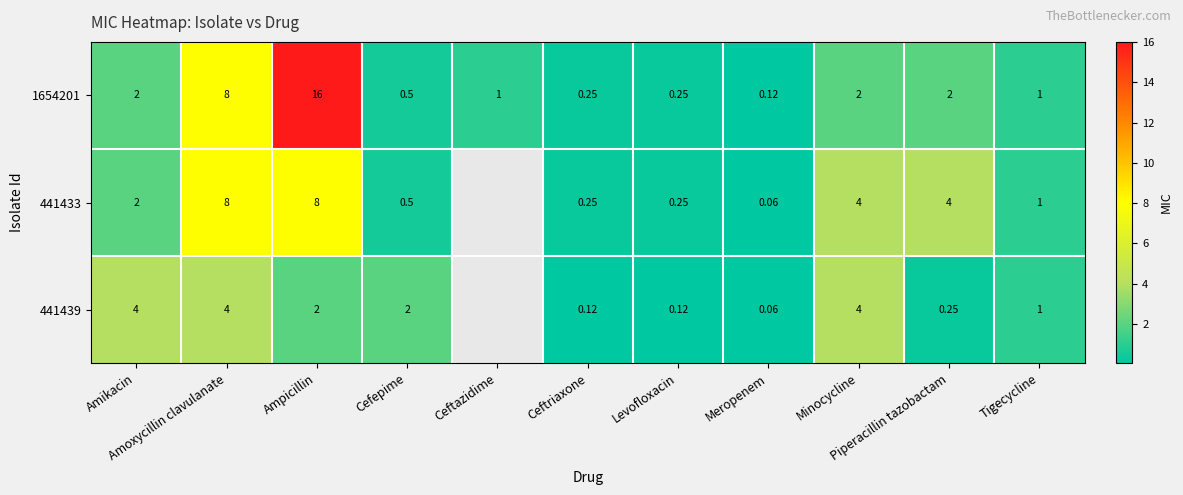

The value of 1654201 at Meropenem is 0.0. True or false?

False